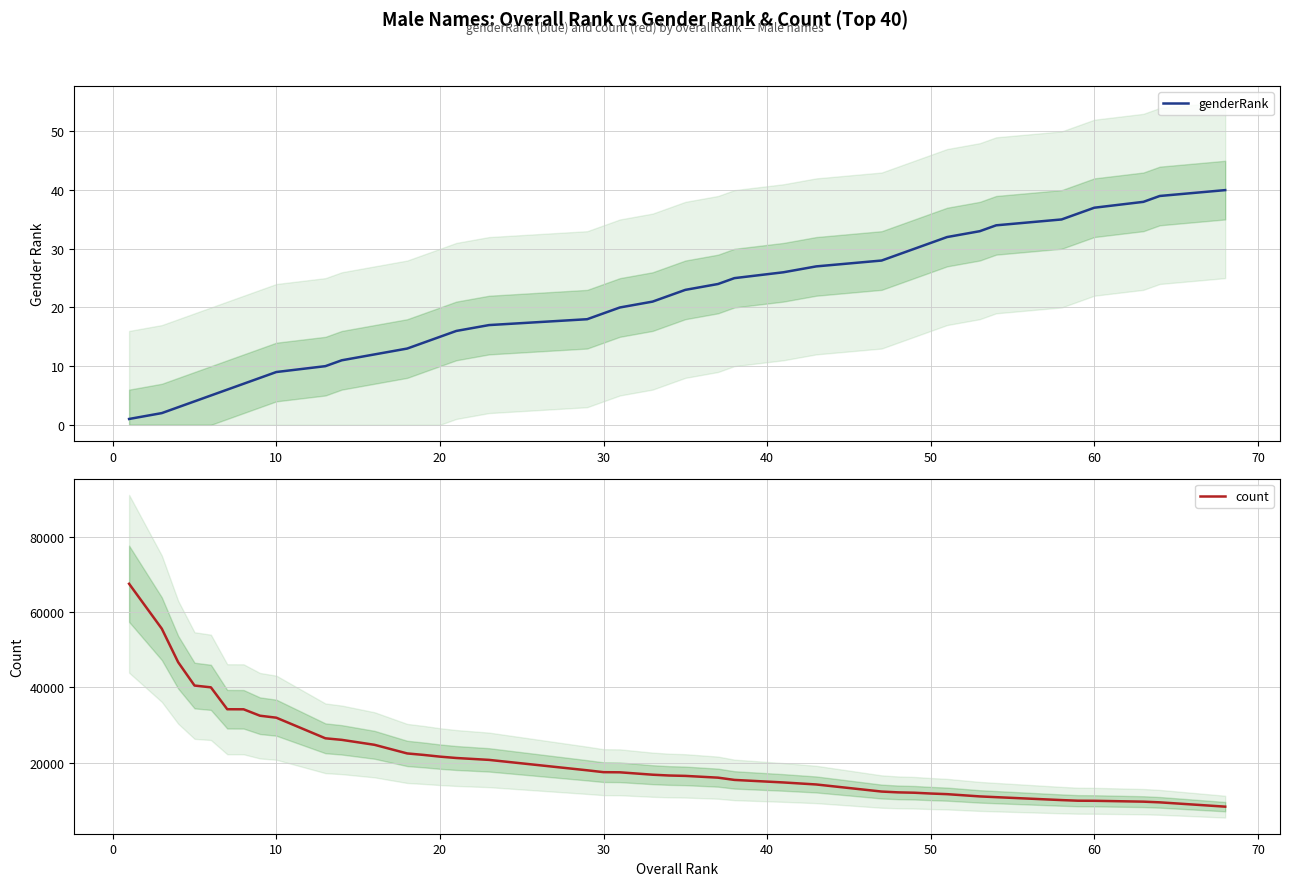

Is this an area chart (filled region under the line)?

No